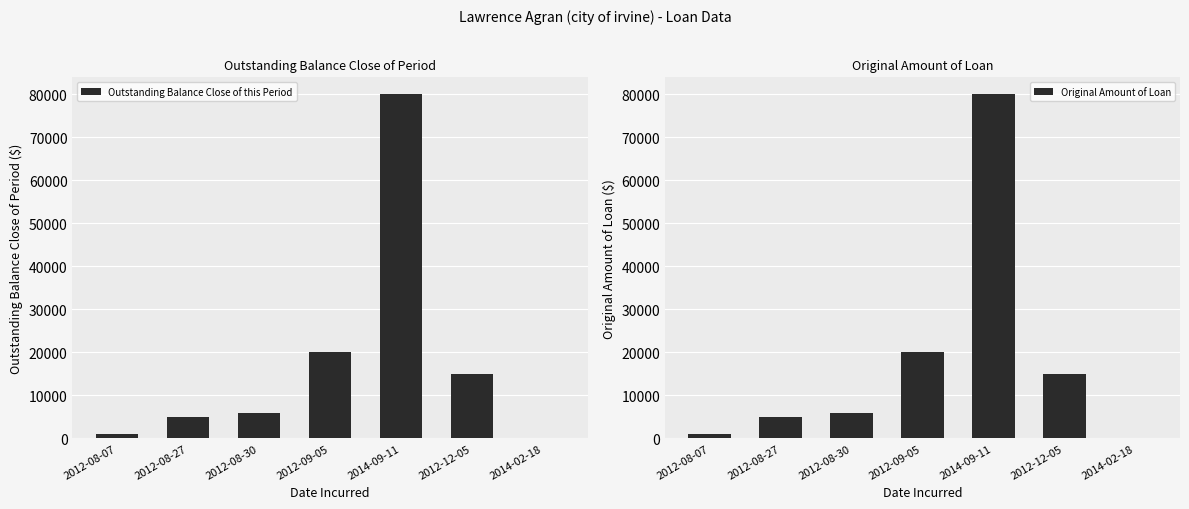

List the labels in order of Outstanding Balance Close of this Period value, largest first.

2014-09-11, 2012-09-05, 2012-12-05, 2012-08-30, 2012-08-27, 2012-08-07, 2014-02-18